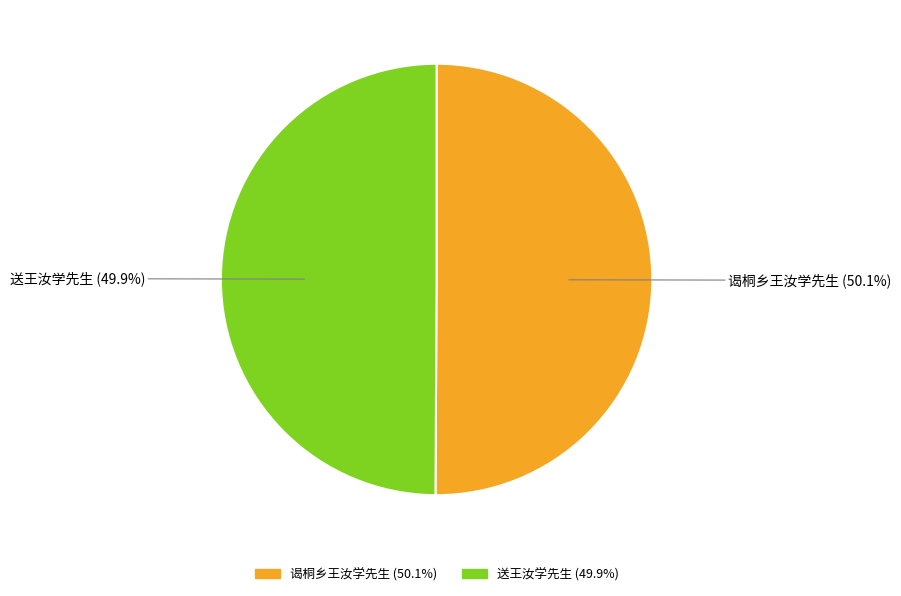

Approximately how many times larger is the value at 谒桐乡王汝学先生 compared to 送王汝学先生?

1.0